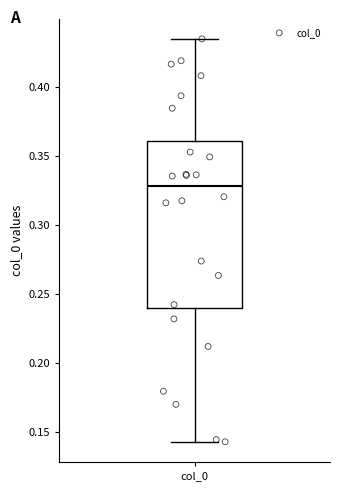

Transcribe this box plot: give where the median line is, the range the box spans, and where the two whiskers end, as read against the y-axis. The values are not printed on the chart, so give them approximately, as read against the axis.

median 0.330, box 0.240 to 0.360, whiskers 0.145 to 0.435